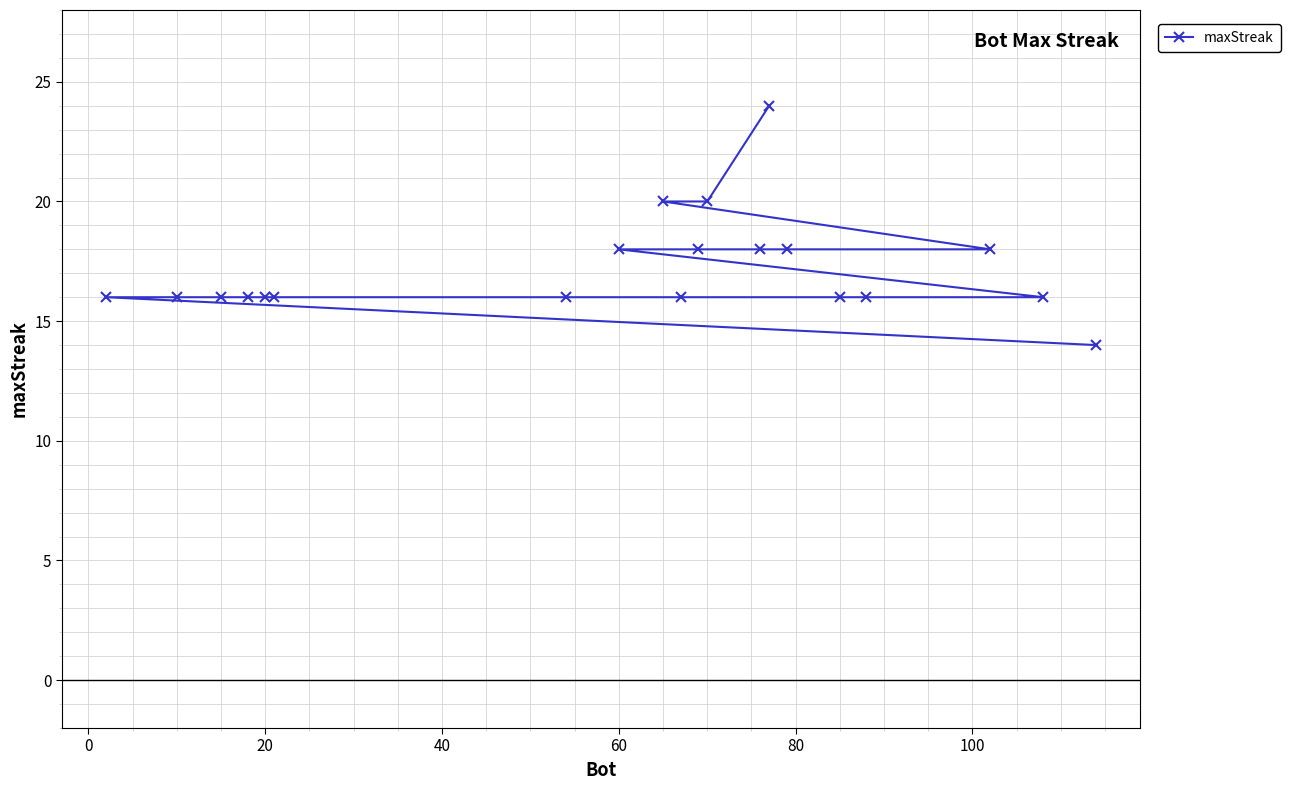

What is the sum of all values?

344